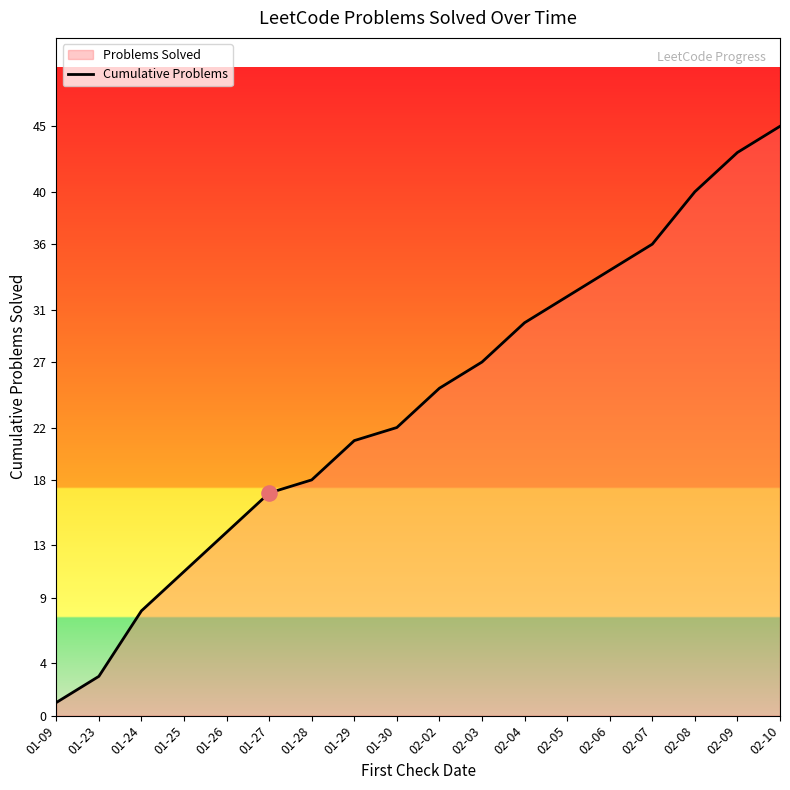

What is the change in value from 01-09 to 02-04?

+29